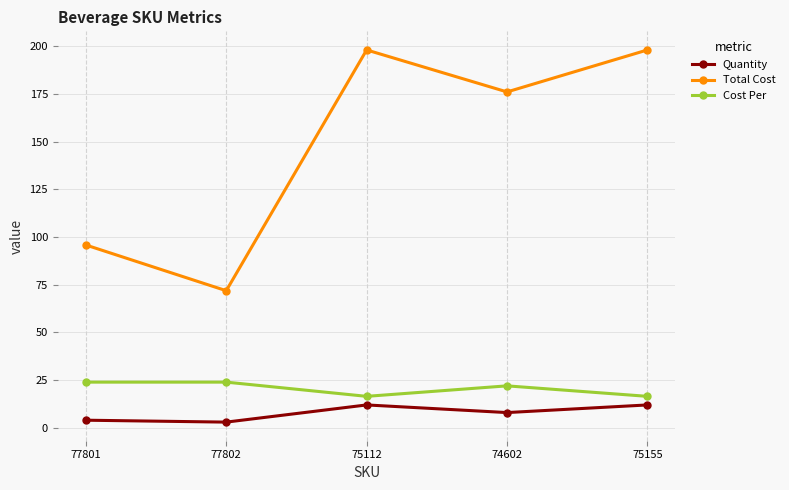

In Quantity, how many points are higher than both neighbors (excluding endpoints)?

1